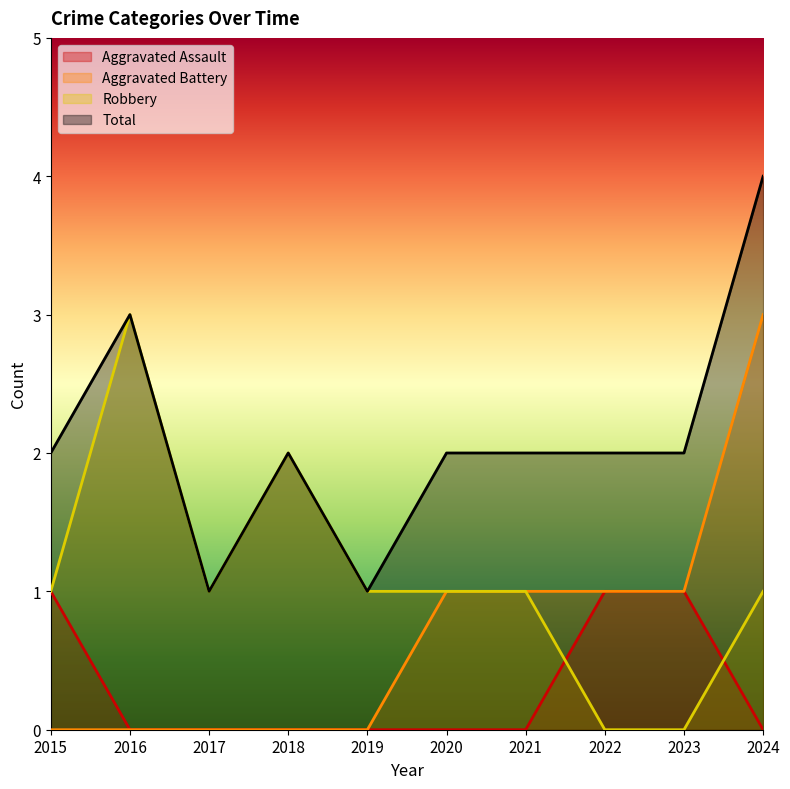

At which category does the chart reach its minimum across all series?

2016